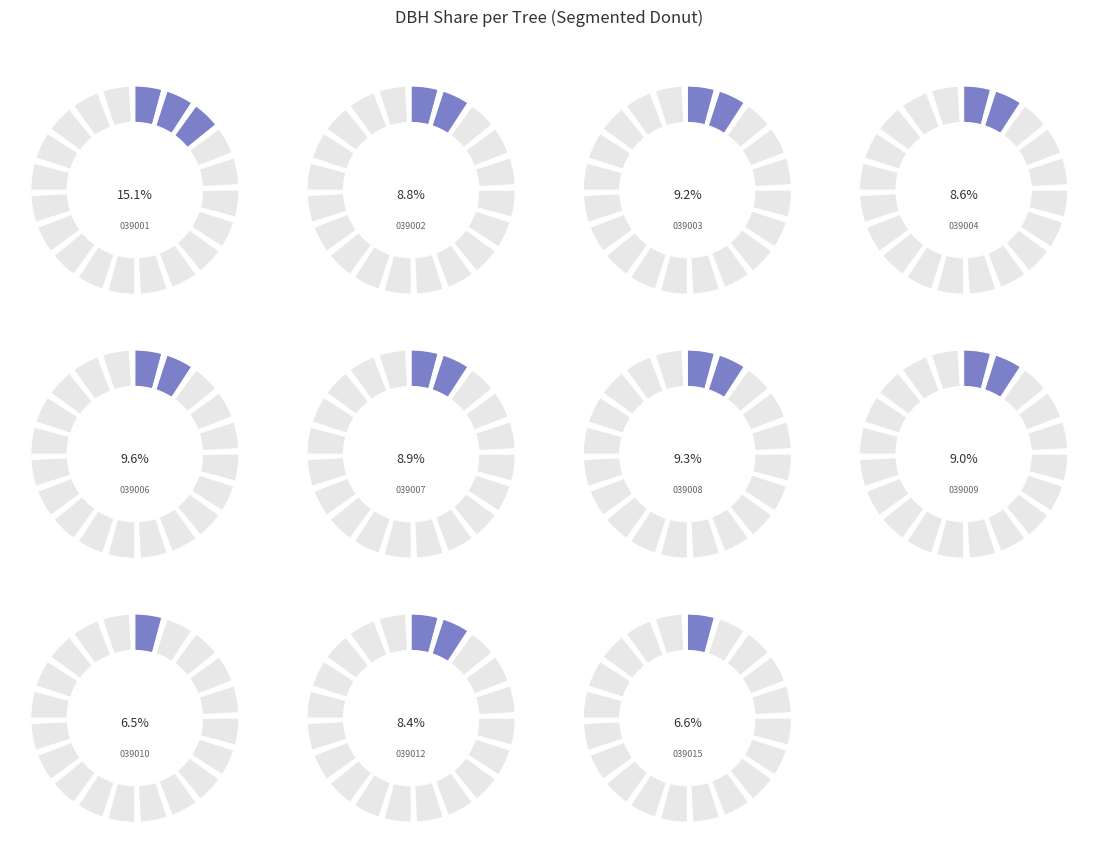

To the nearest percent, what is the difference between the largest and smallest slice percentages?

9%